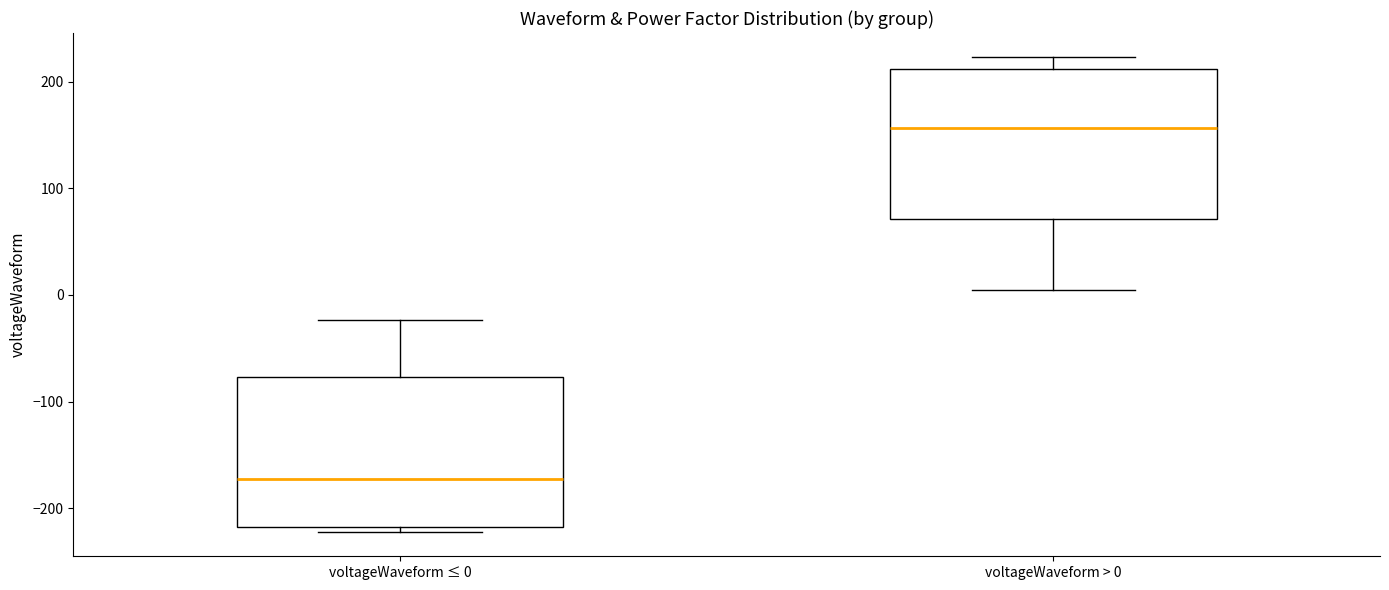

Which box's median line is the lowest?

voltageWaveform ≤ 0